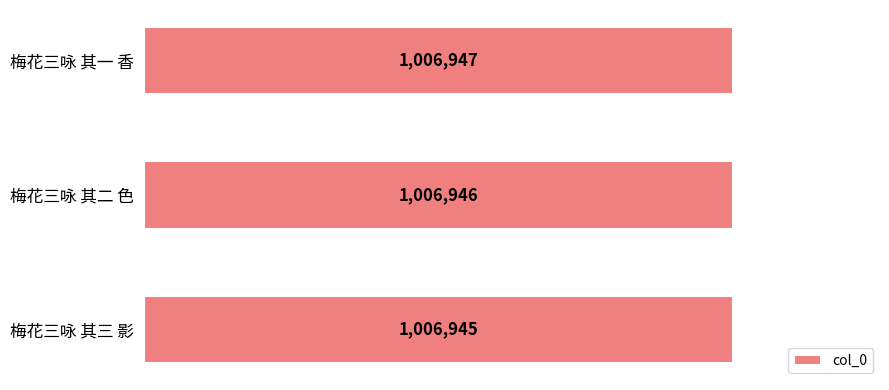

Rank the categories by value from highest to lowest.

梅花三咏 其一 香, 梅花三咏 其二 色, 梅花三咏 其三 影